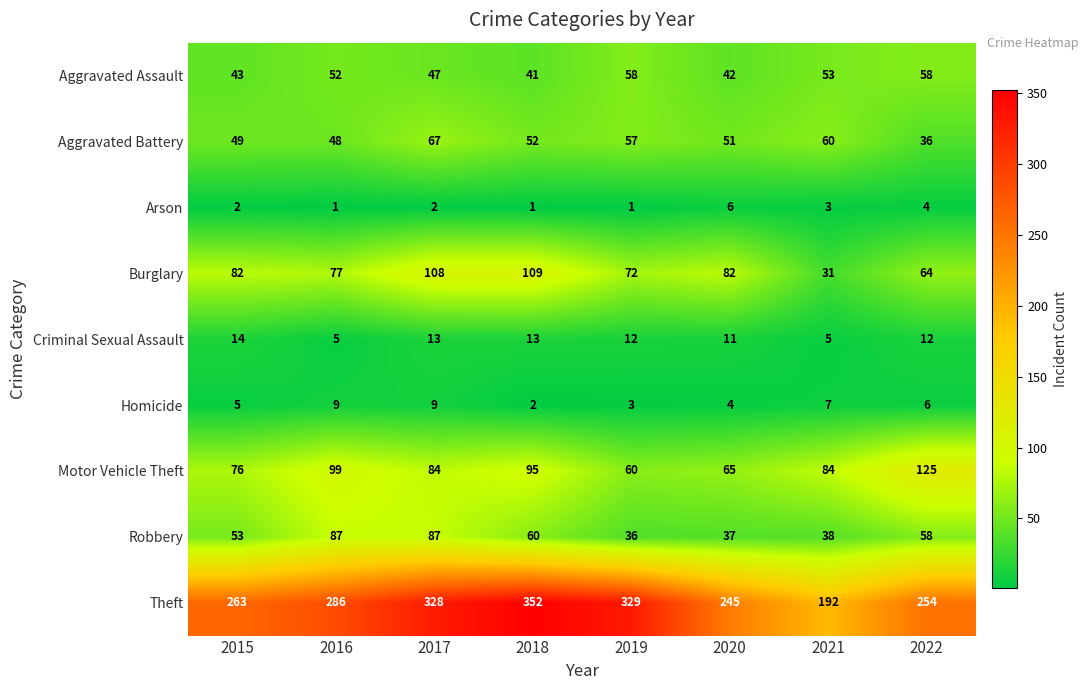

Which category has the lowest value in the Theft series?

2021